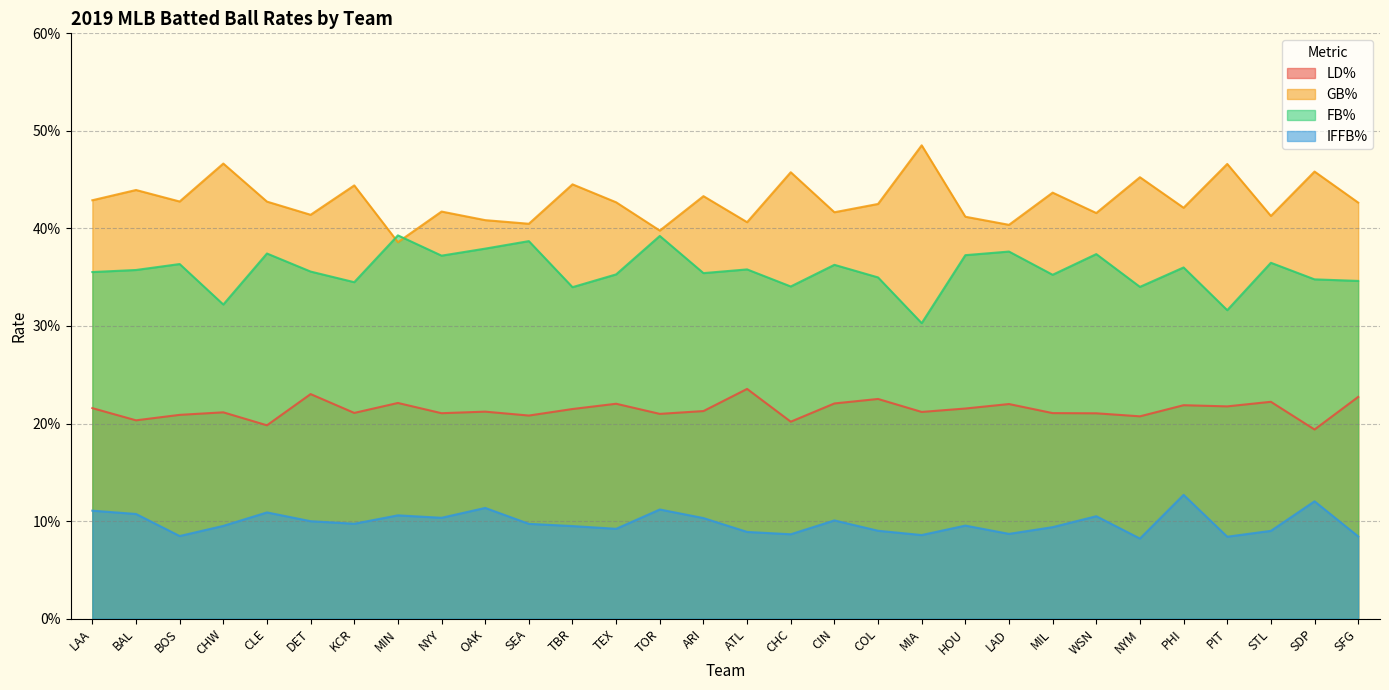

At which label does GB% reach its minimum?

MIN